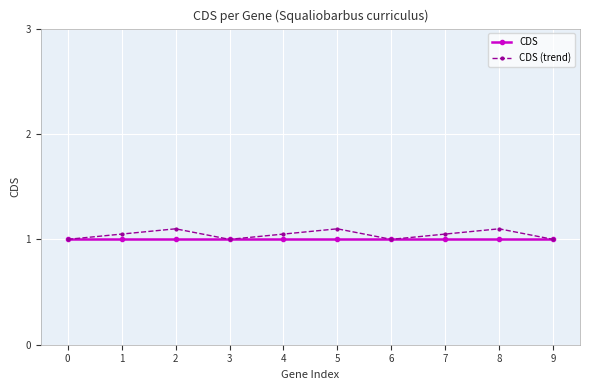

At which category does CDS (trend) reach its first local valley?

3